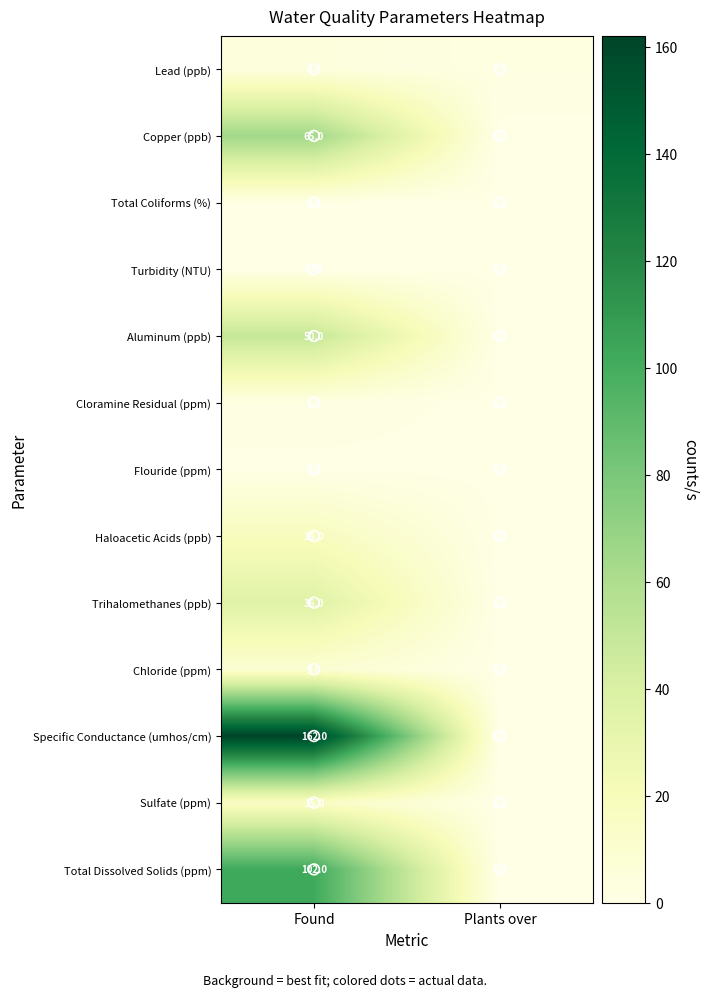

Which series has the largest range (max minus min)?

Specific Conductance (umhos/cm)